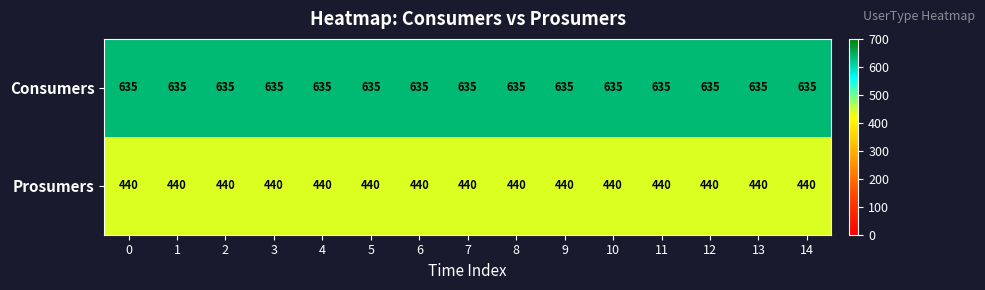

The Prosumers series shows 440 at 5. True or false?

True